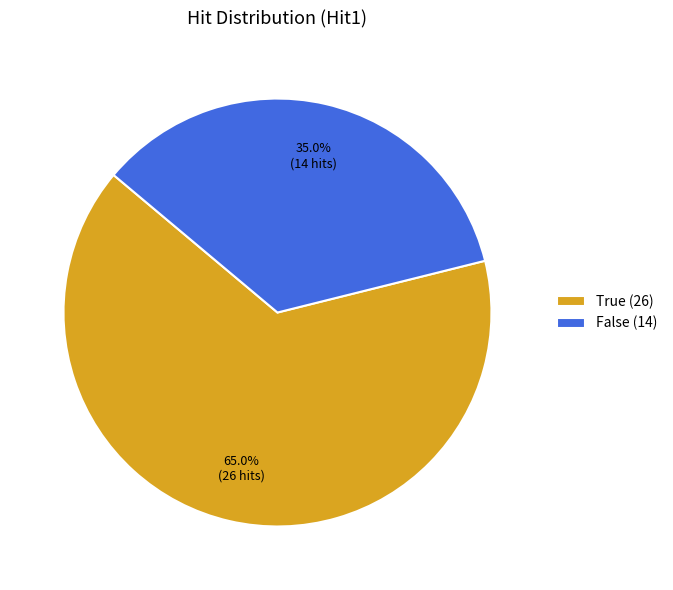

Which category has the smallest portion of the pie?

False